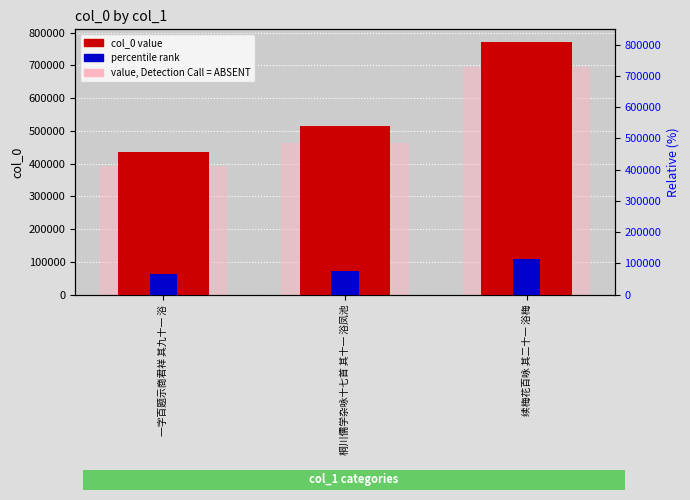

What is the value of the col_0 bar at the 3rd from the left?

771432.0